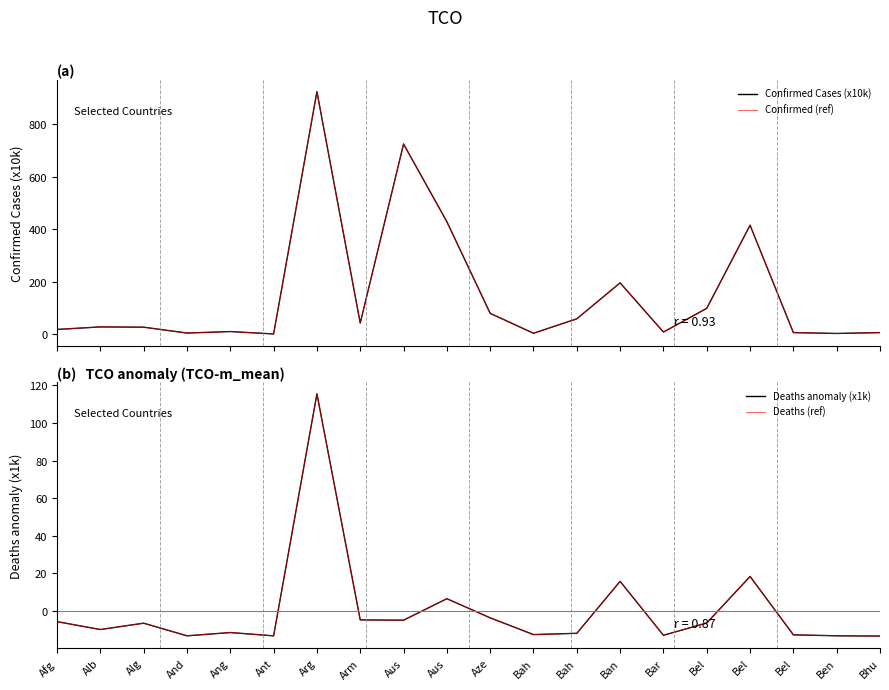

True or false: Deaths anomaly (x1k) and Confirmed Cases (x10k) cross at least once.

False